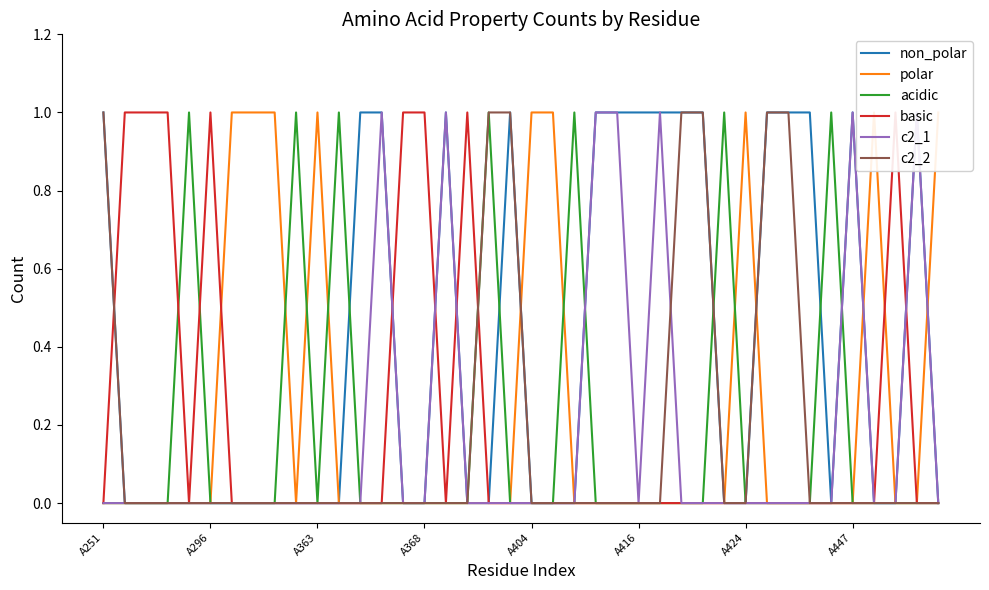

The c2_2 series shows 0 at A447. True or false?

True